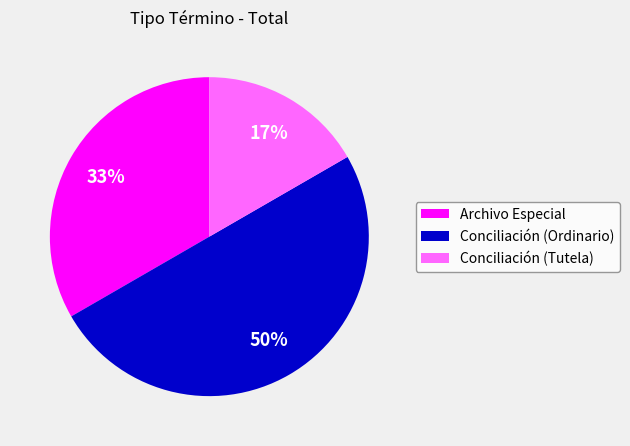

Does Conciliación (Tutela) represent more than half of the total?

No